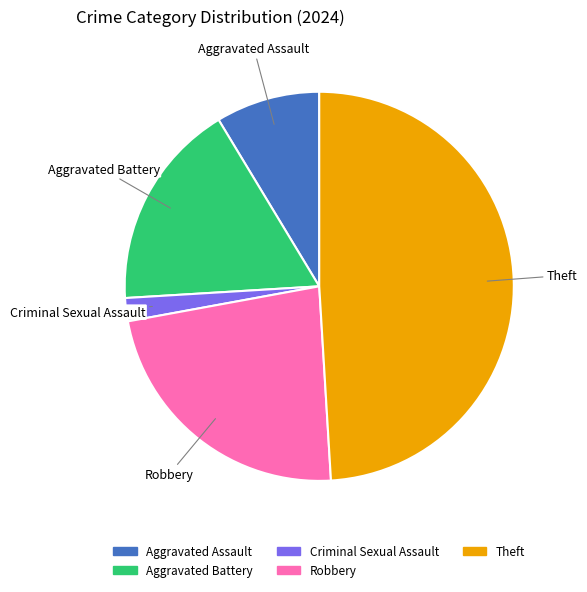

Approximately how many times larger is the value at Aggravated Assault compared to Theft?

0.2